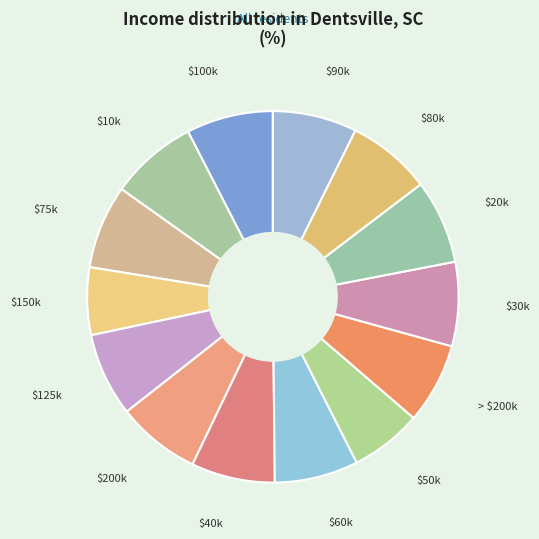

Is it true that $150k is 15% of the pie?

False